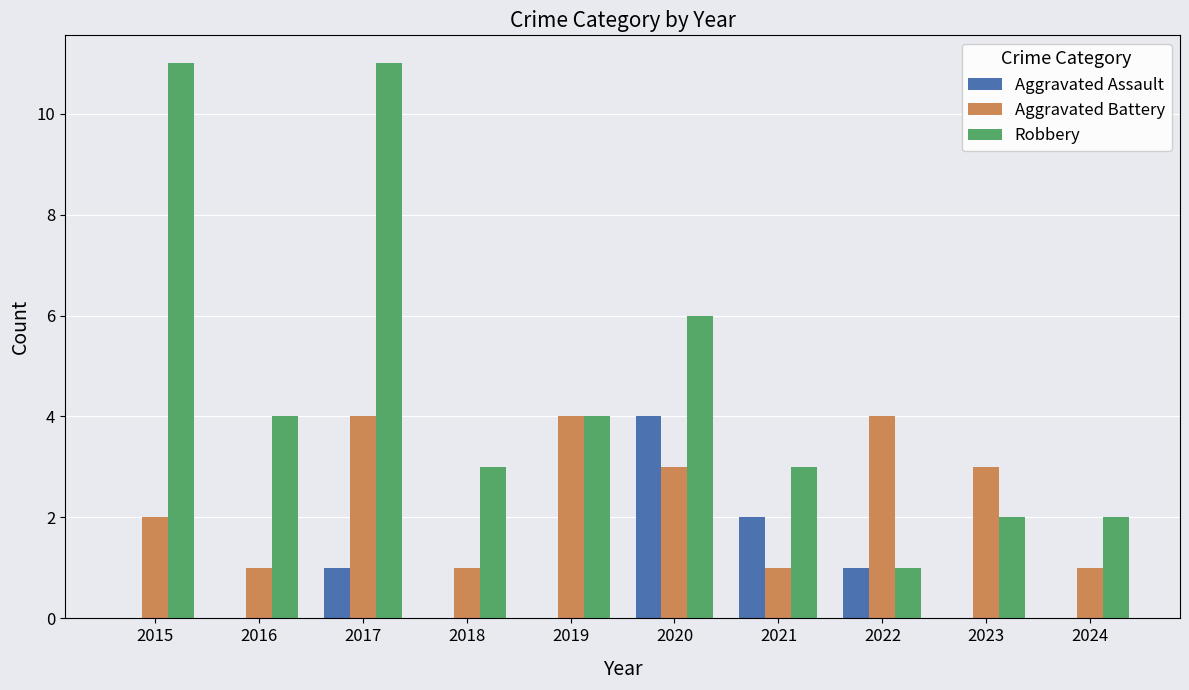

Where is Aggravated Battery nearest to the value 2?

2015